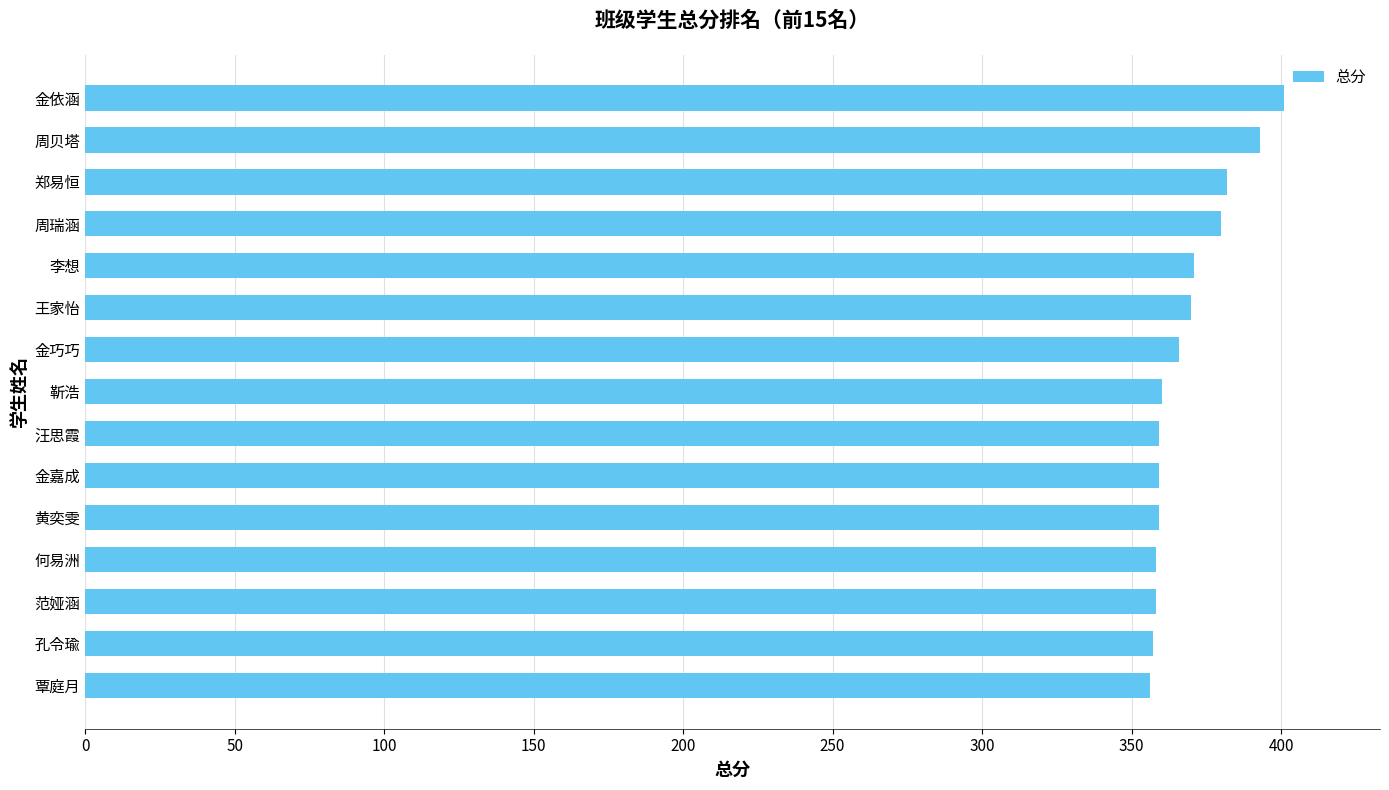

How many categories are shown in the chart?

15